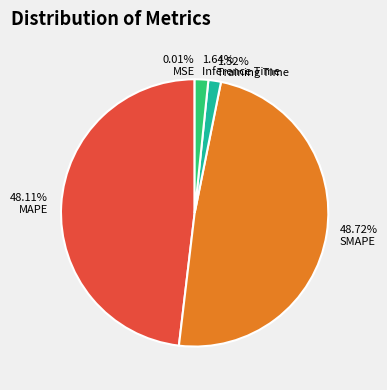

Combined, do 48.11% MAPE and 48.72% SMAPE account for over 50%?

Yes